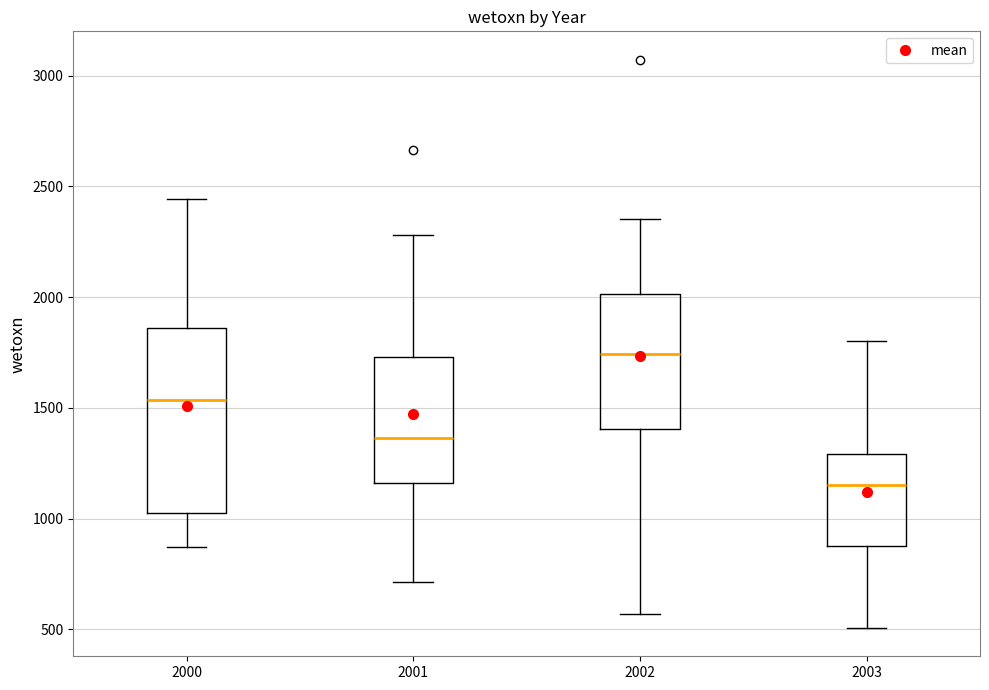

Reading left to right, read every box against the y-axis: the position of its median line, the range the box covers, and the ends of its whiskers. The values are not printed on the chart, so give them approximately, as read against the axis.

2000: median 1550, box 1000 to 1850, whiskers 850 to 2450
2001: median 1350, box 1150 to 1750, whiskers 700 to 2300
2002: median 1750, box 1400 to 2000, whiskers 550 to 2350
2003: median 1150, box 900 to 1300, whiskers 500 to 1800